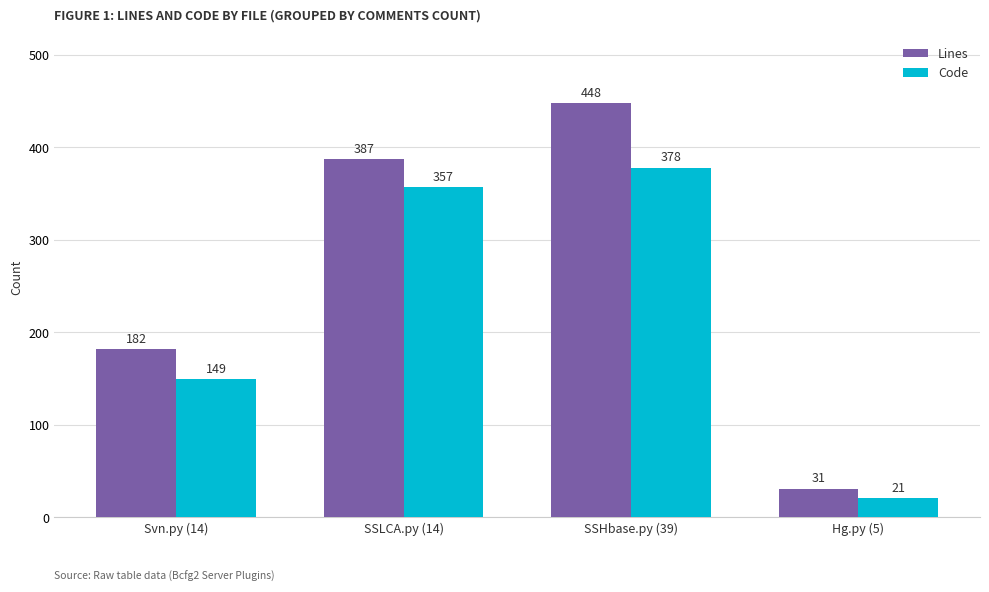

Which category has the highest value in the Code series?

SSHbase.py (39)